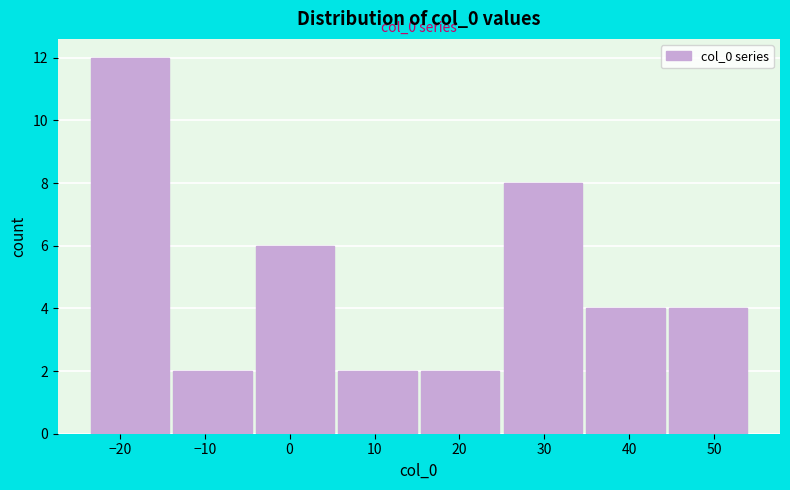

Over which range of the x-axis is the bar tallest?

-24 to -14